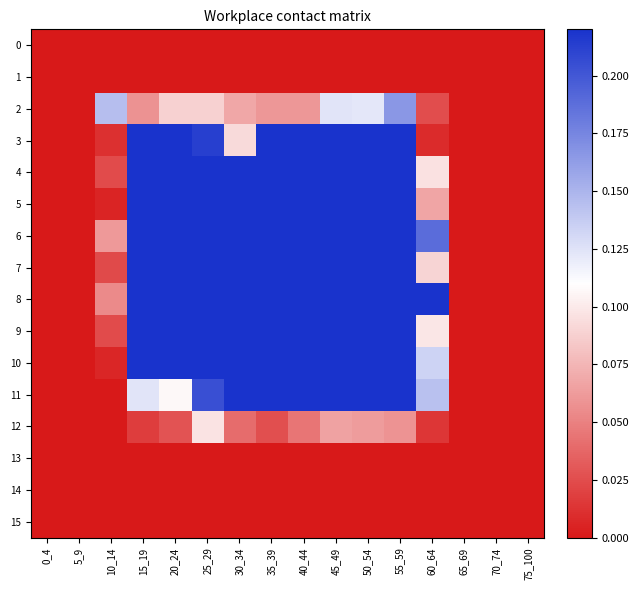

Which series changed the most between 15_19 and 50_54?

8